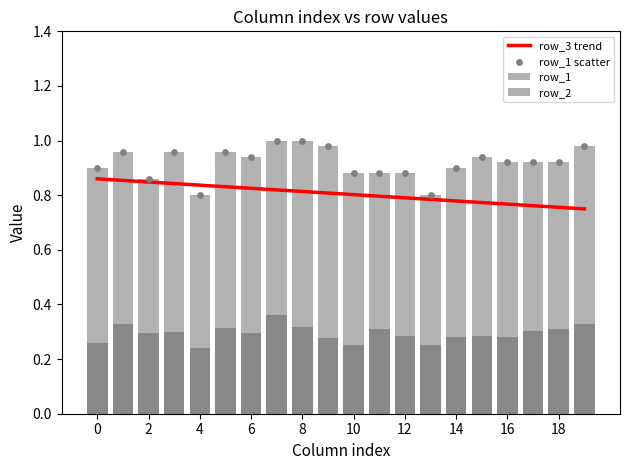

Which series has the largest Y range (max minus min)?

row_1